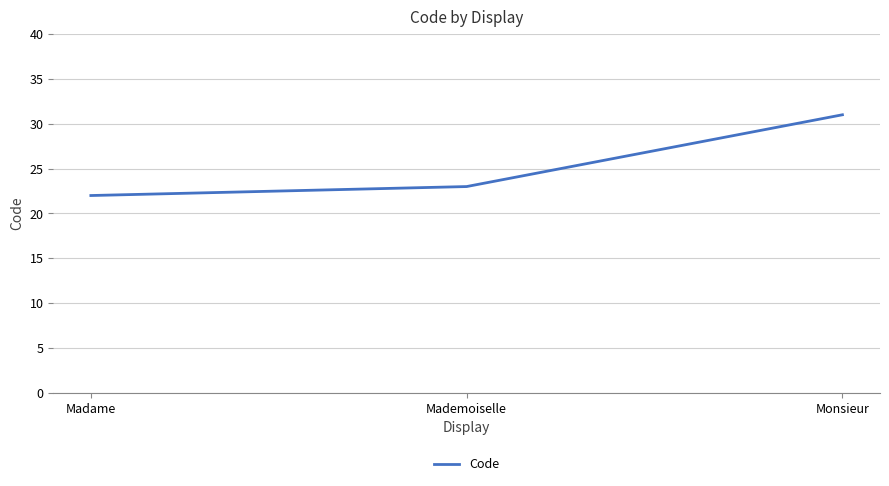

Count the number of data series in this chart.

1